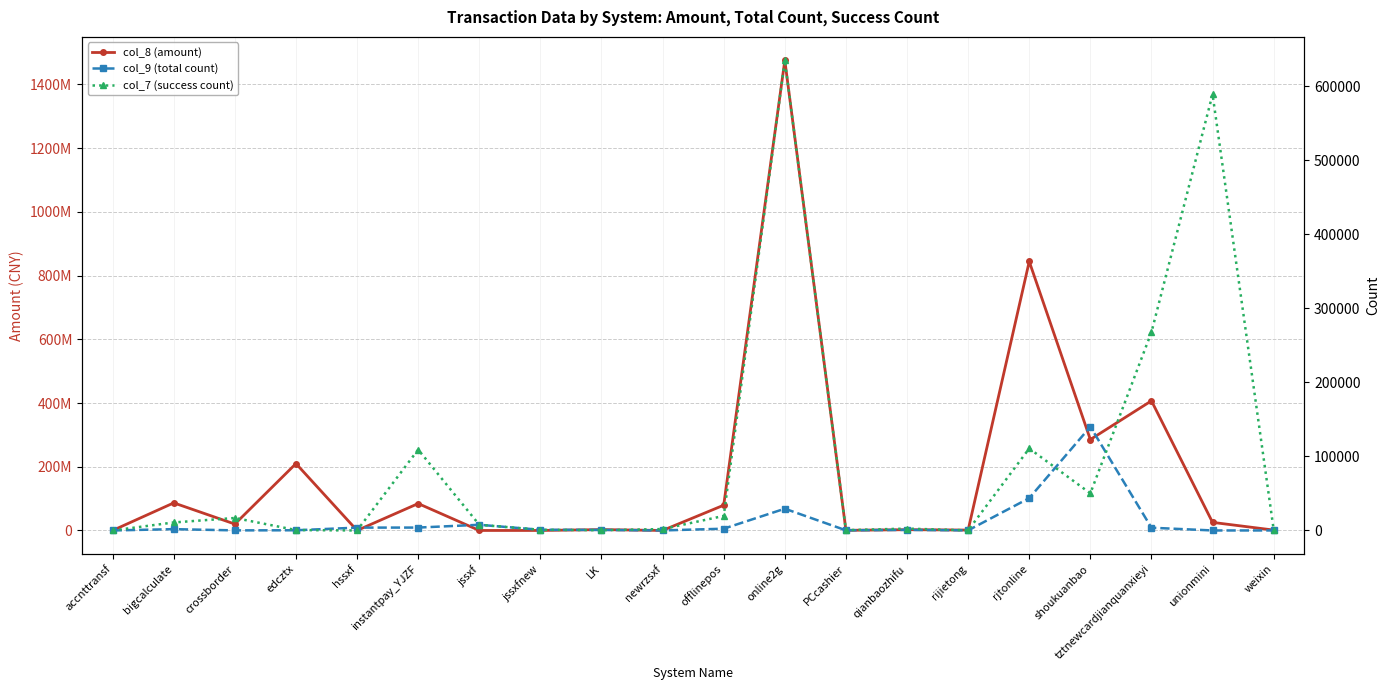

At which category does col_8 (amount) reach its first local peak?

bigcalculate